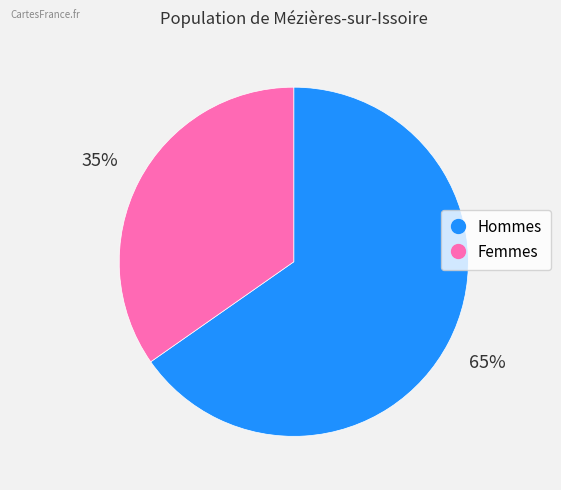

Is there a majority slice in this chart?

Yes